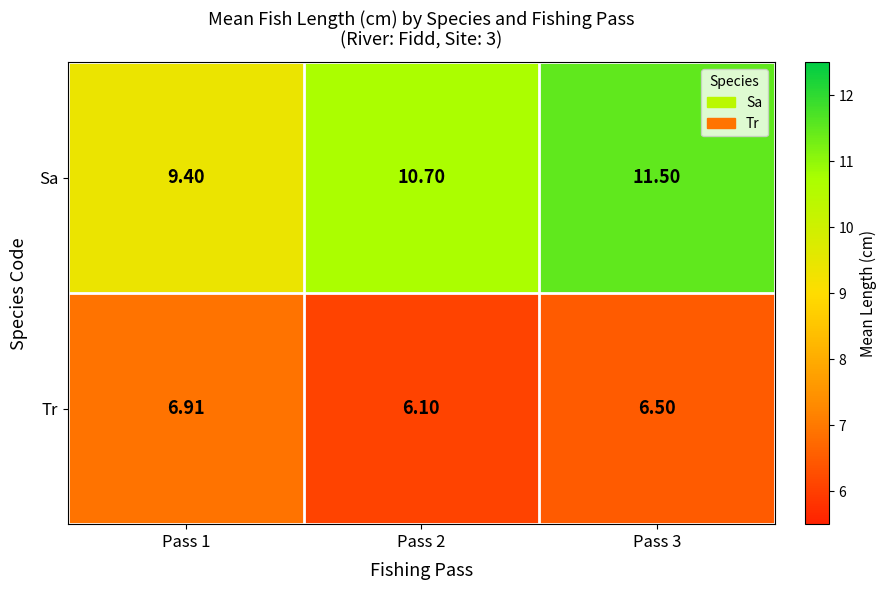

At how many categories does at least one series exceed 11?

1